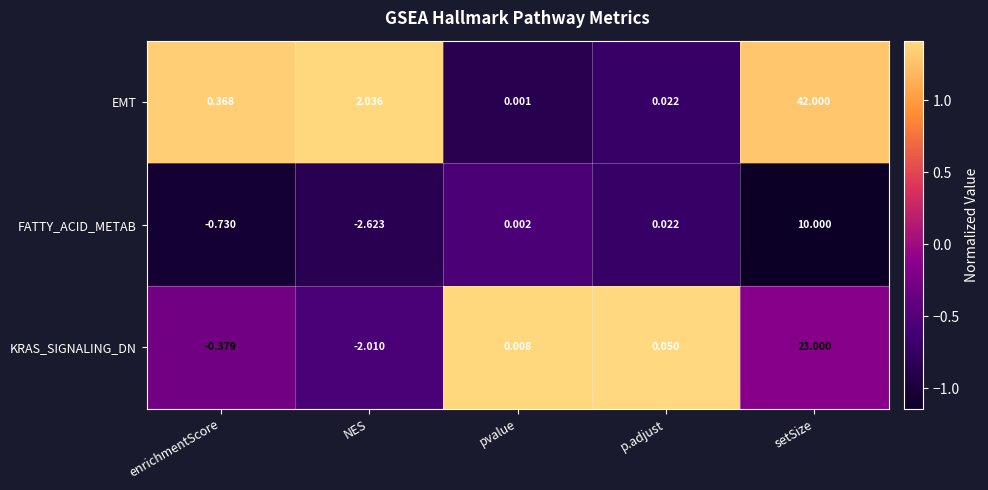

At which category does the chart reach its peak across all series?

setSize